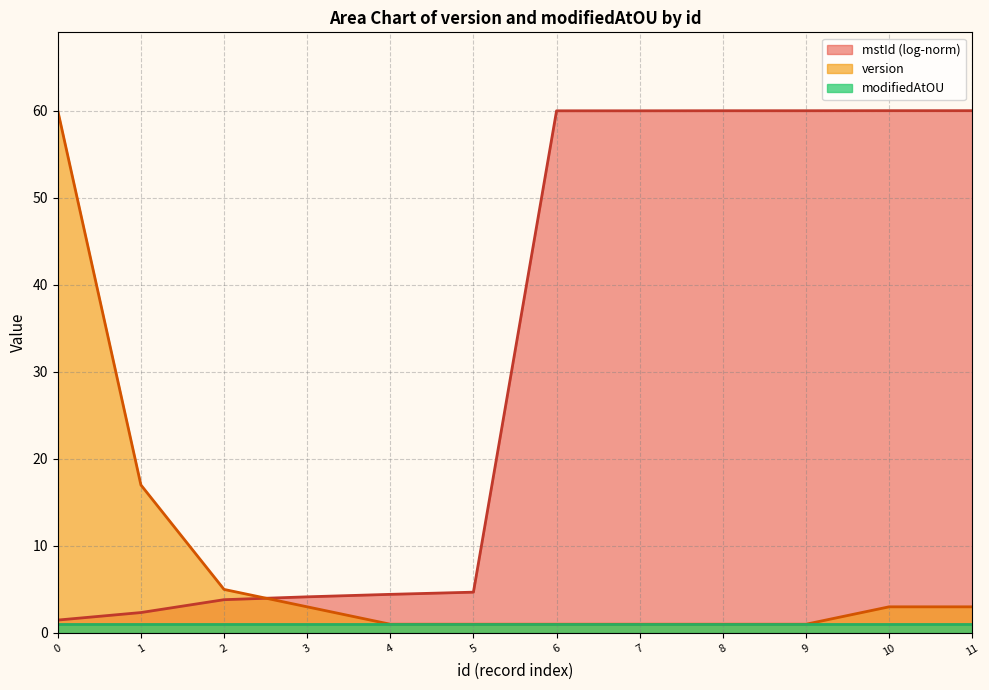

Where does the version series first go above 3?

0